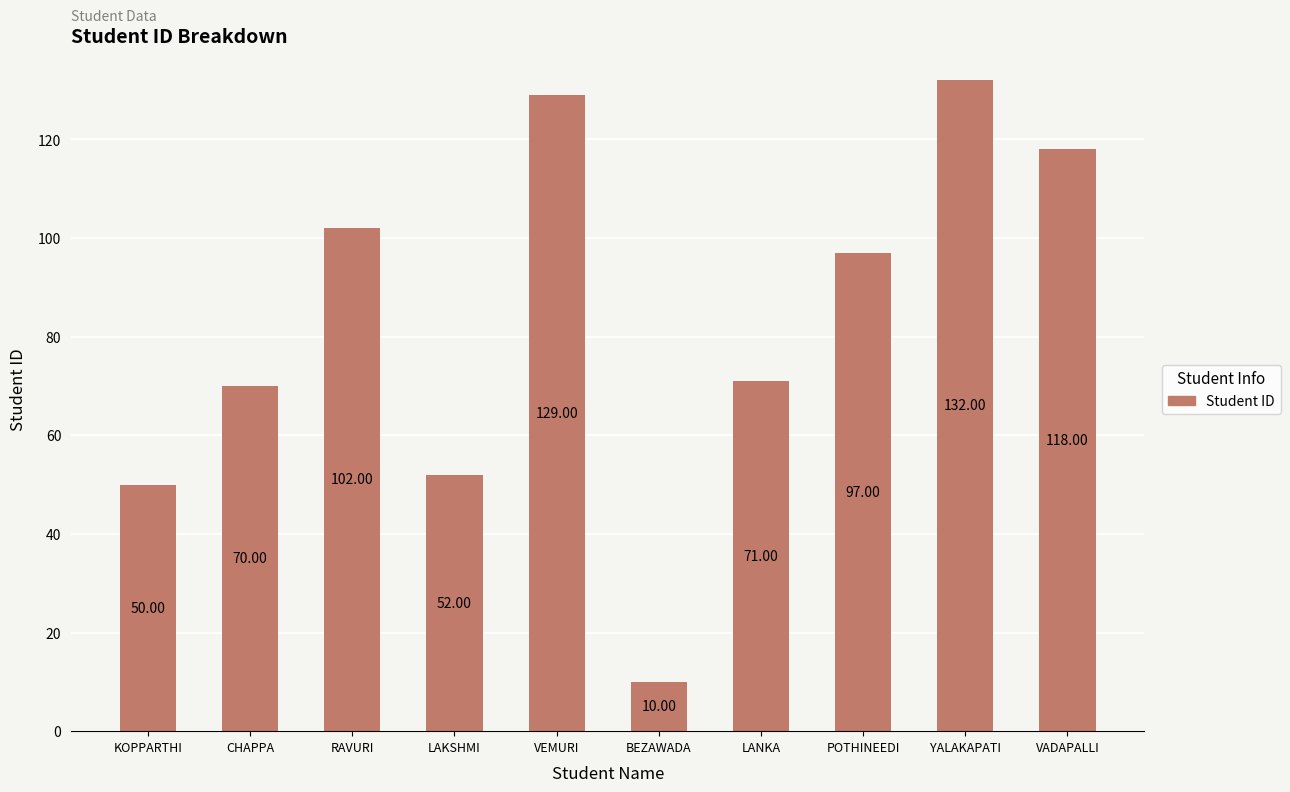

The value at RAVURI is 56. True or false?

False